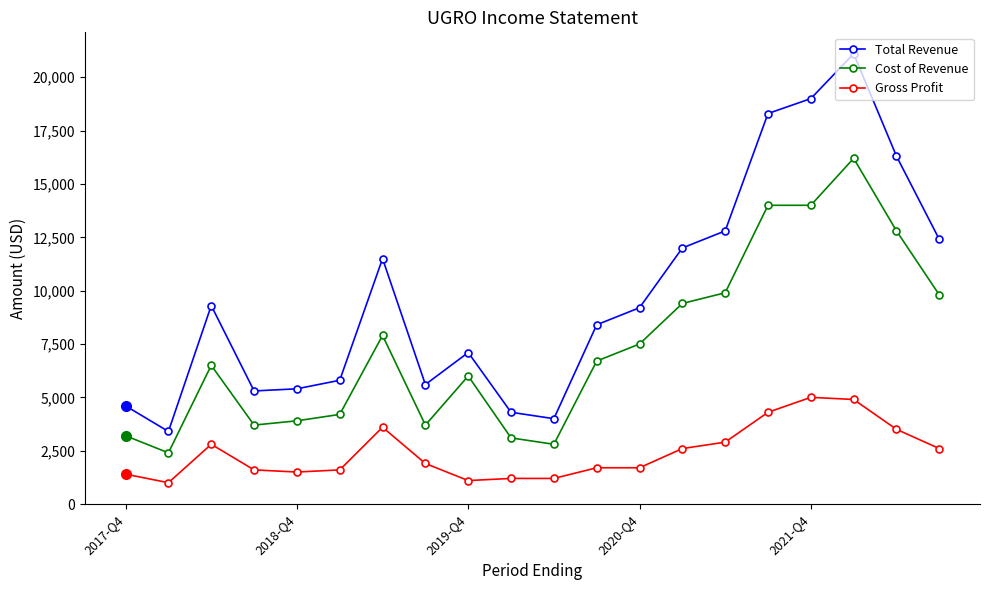

What is the minimum value shown in the chart?

1000